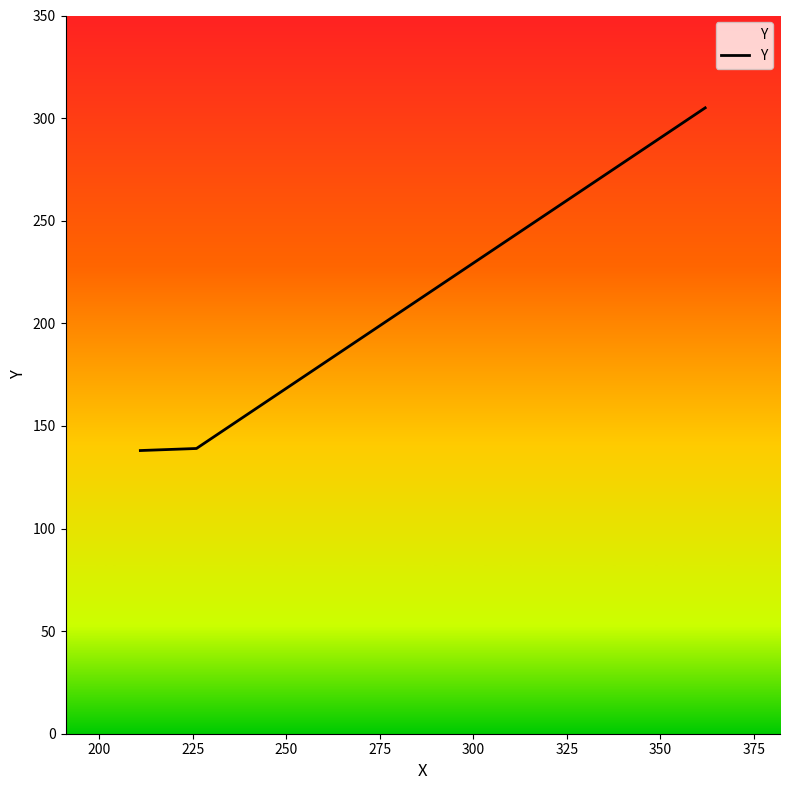

What is the greatest value displayed?

305